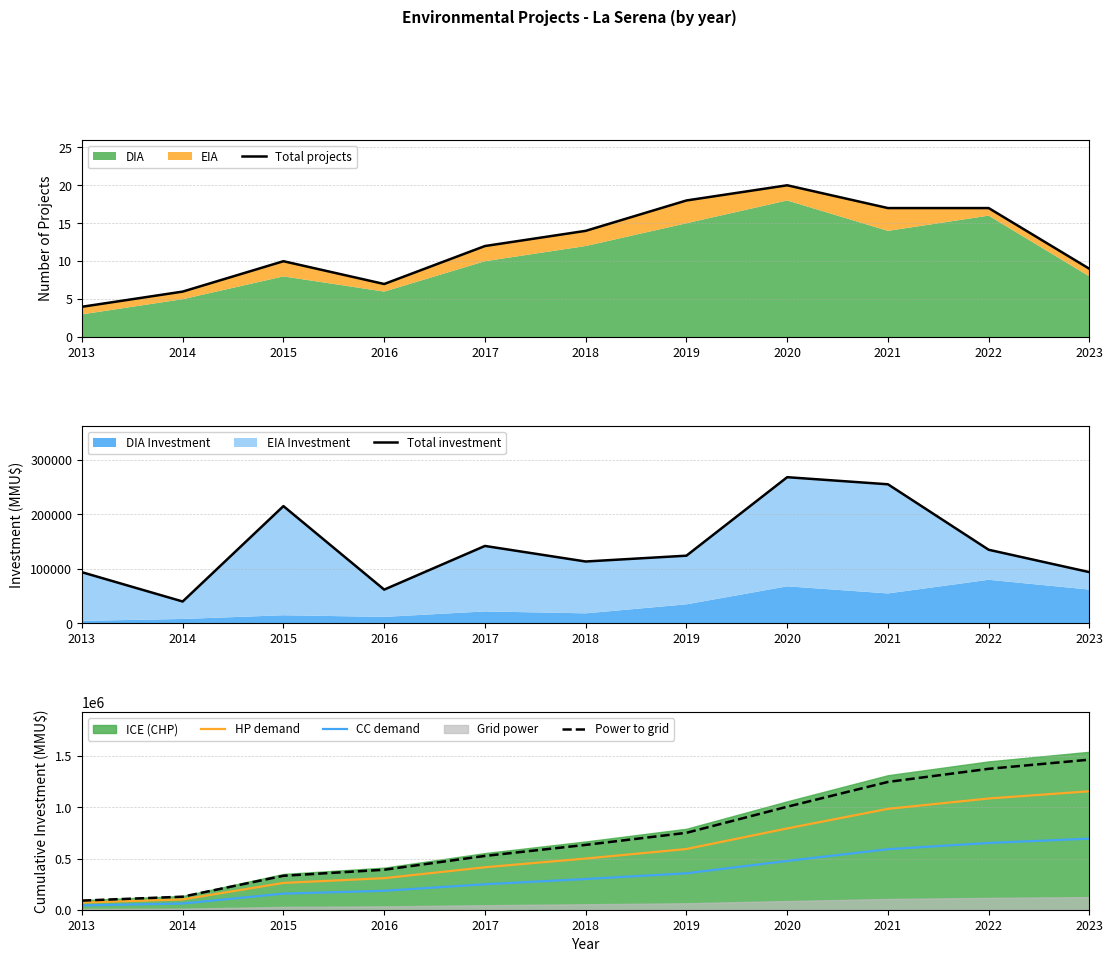

Is the value of Total projects at 2019 greater than the value of CC demand at 2022?

No